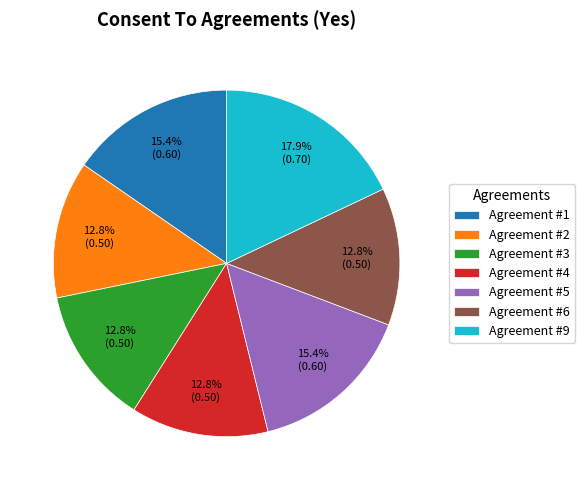

How many slices are in this pie chart?

7